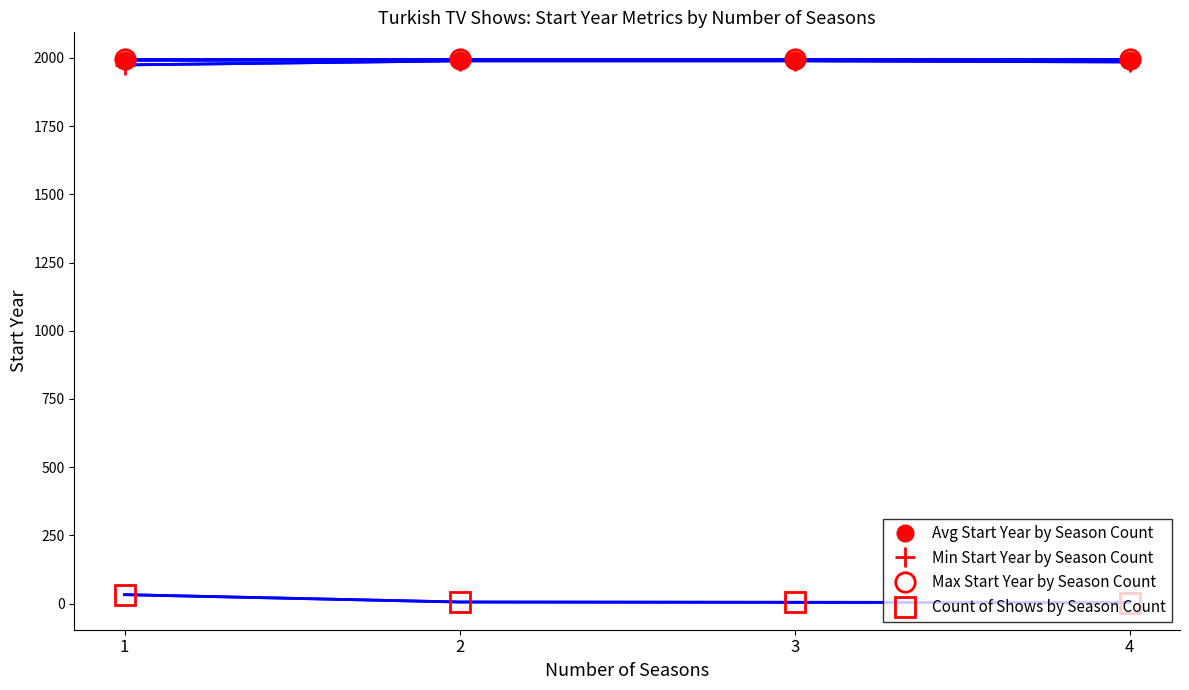

Is it true that Min Start Year by Season Count equals 1989.0 at 2?

True